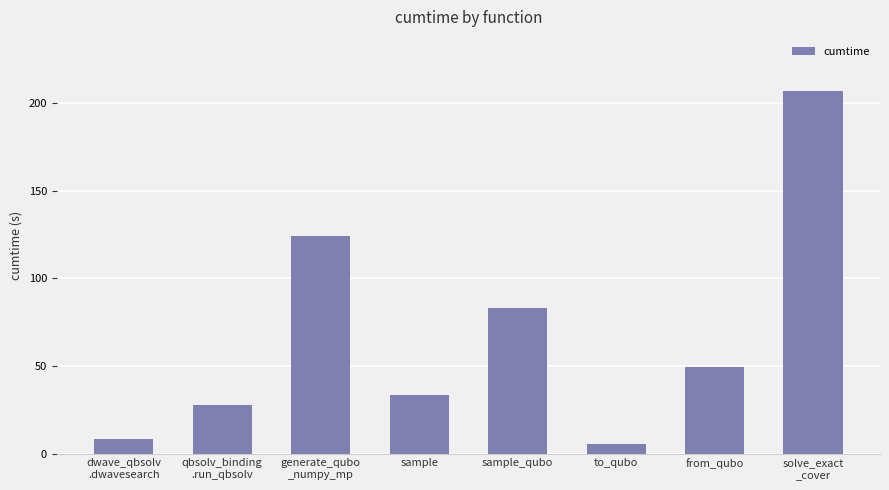

Count the number of values greater than 49.

4